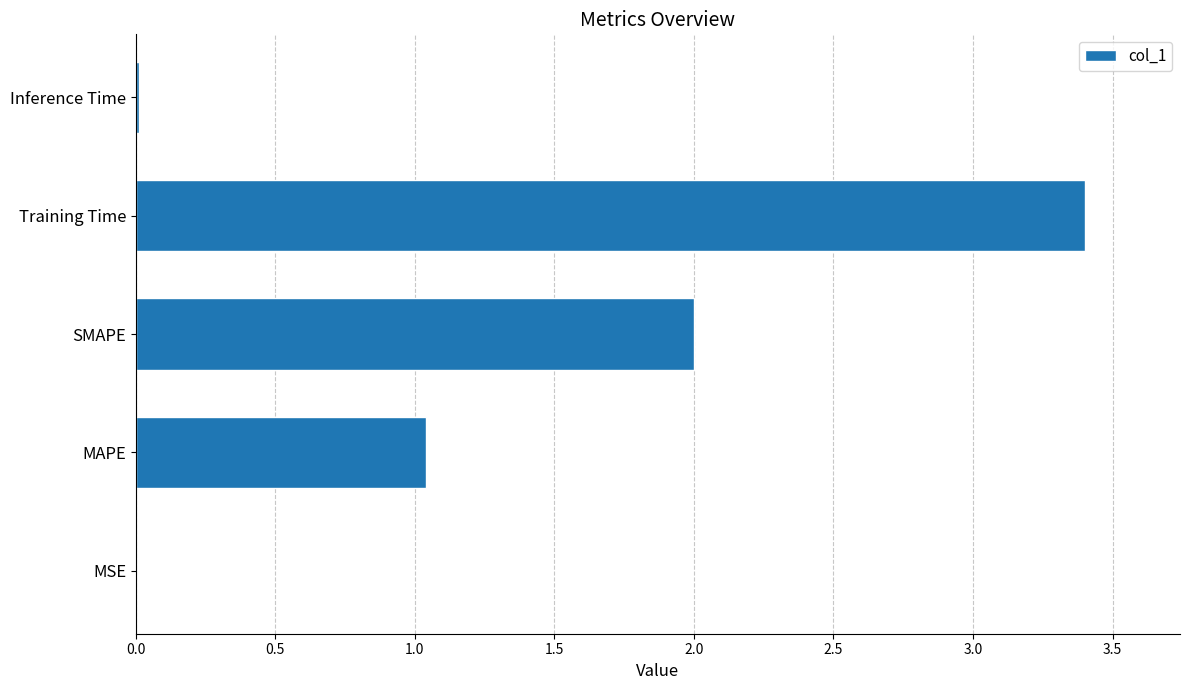

Are the bars grouped side by side (vs. stacked)?

No